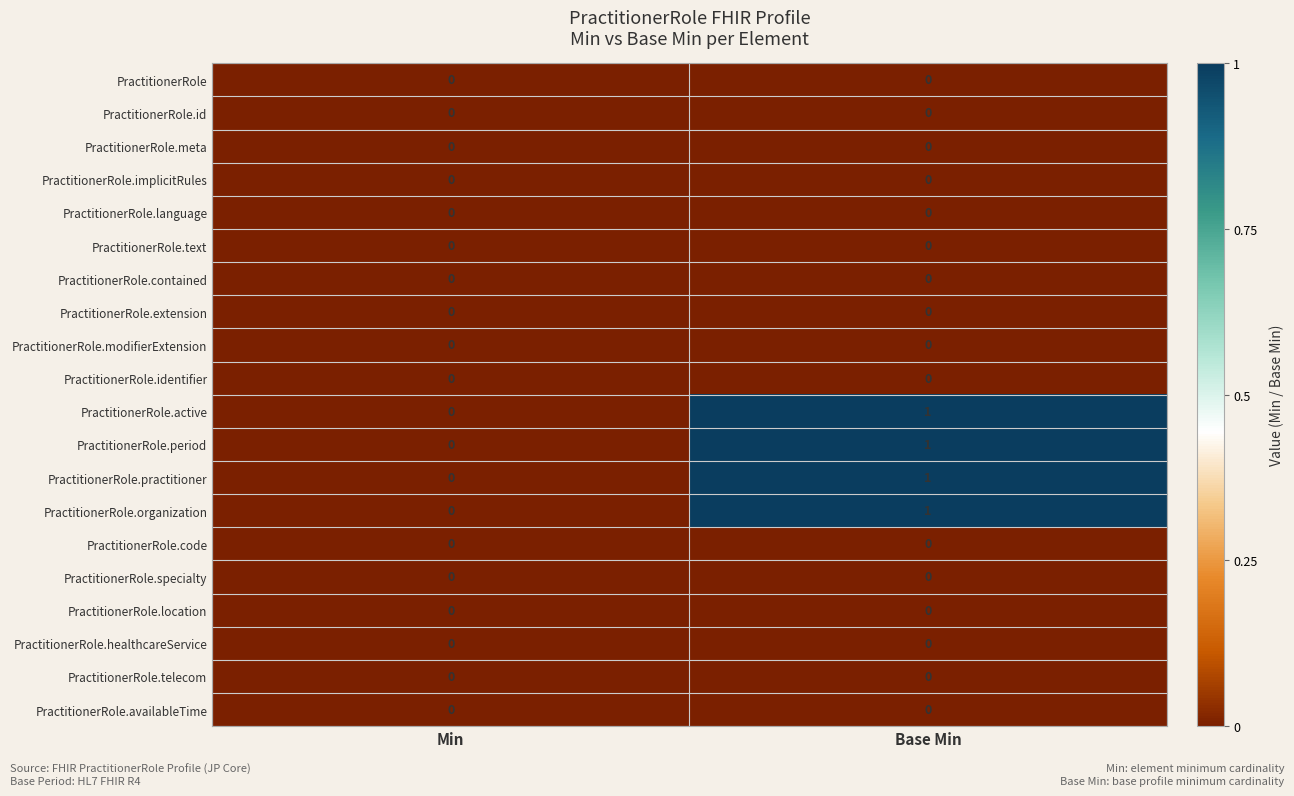

Rank the categories by PractitionerRole.organization value from lowest to highest.

Min, Base Min